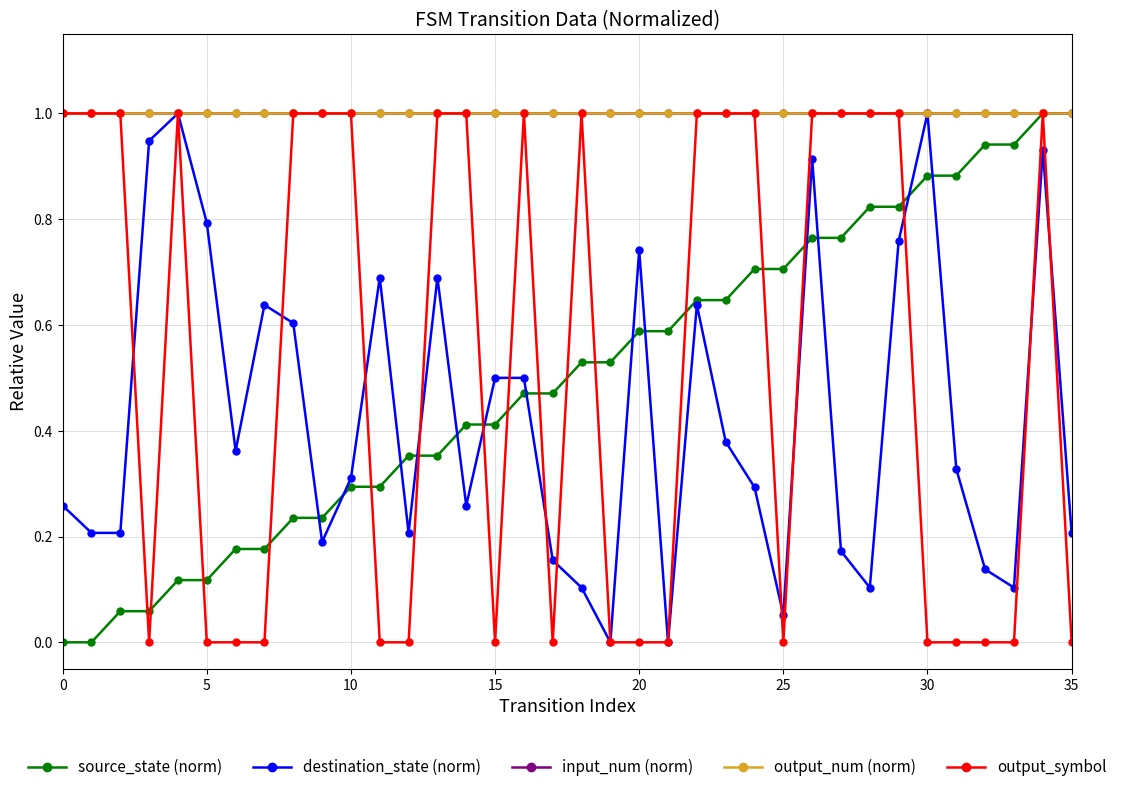

Does the chart have visible grid lines?

Yes